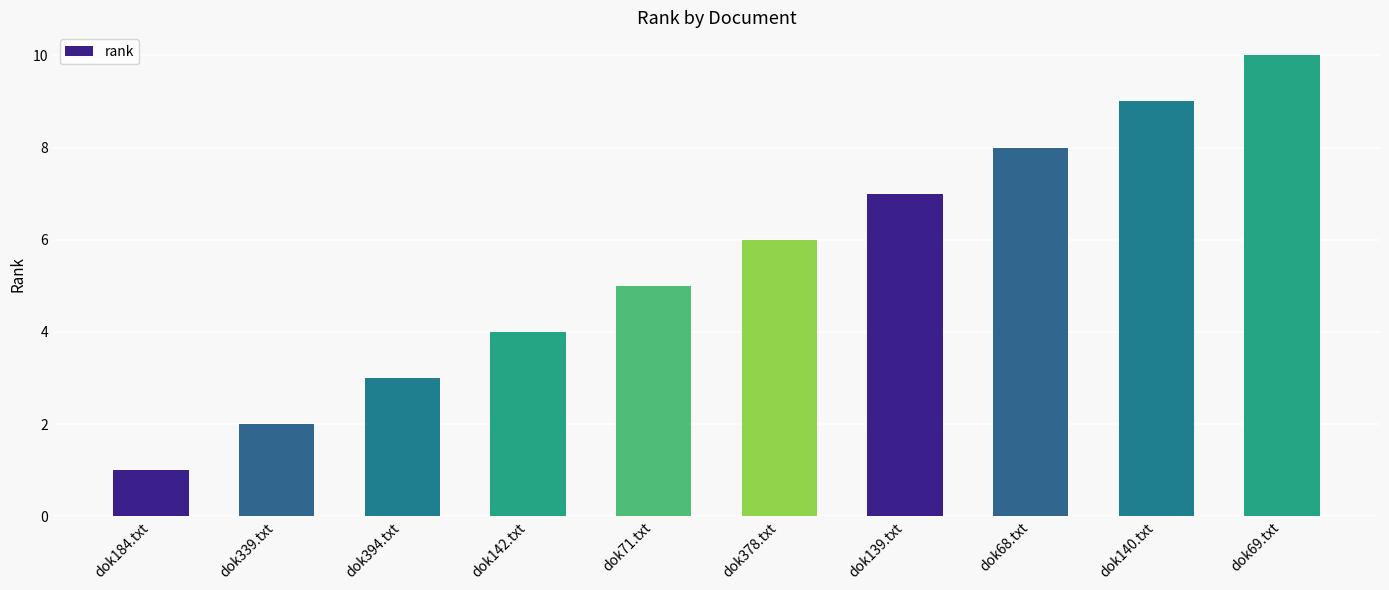

Count the values in the range 3 to 8.

6